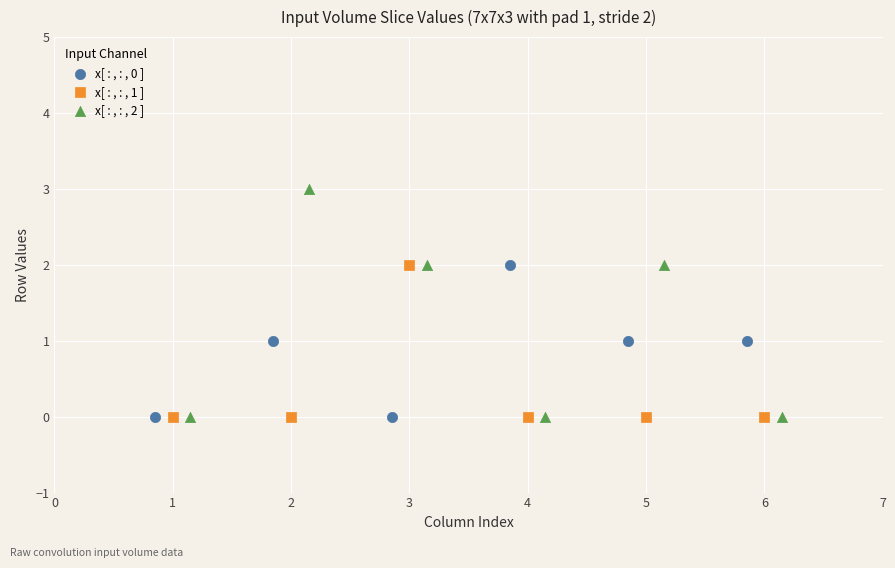

Which series reaches the maximum Y coordinate?

x[ : , : , 2 ]